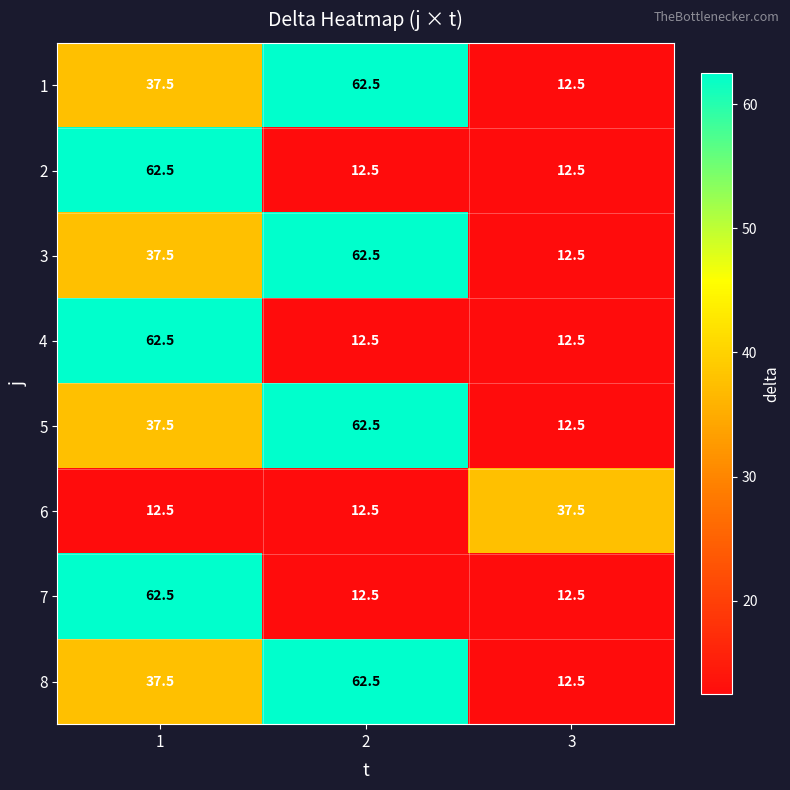

What is the difference between the maximum and minimum values in the 8 series?

50.0